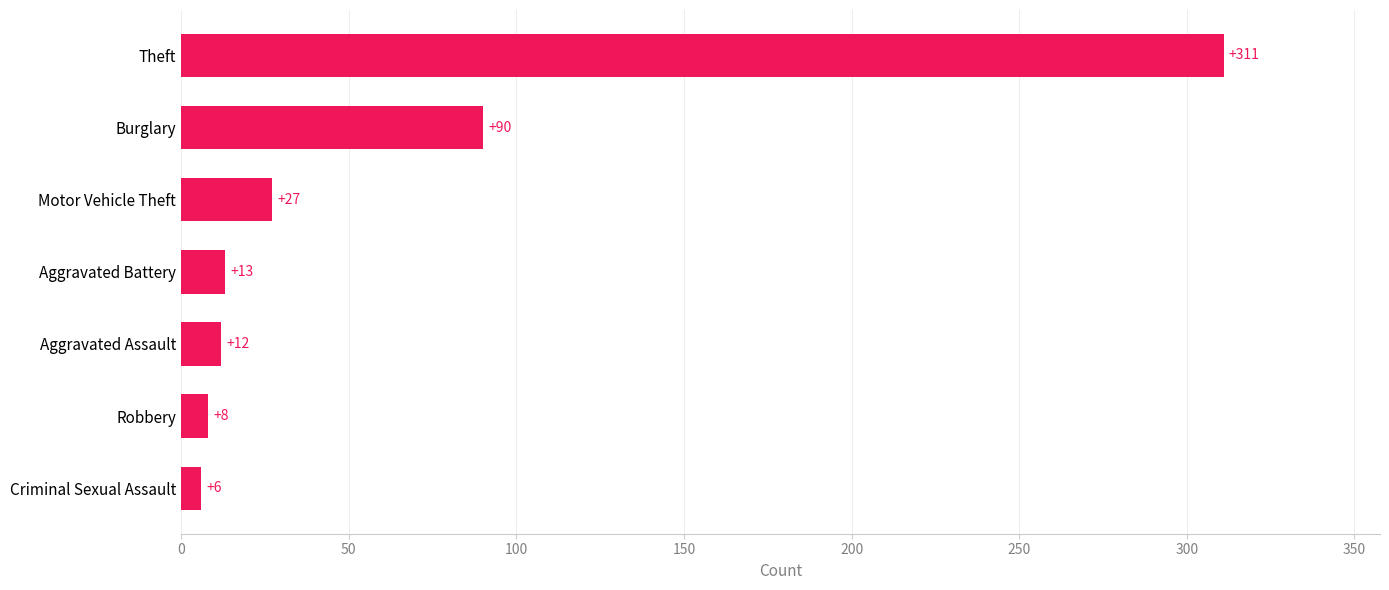

What is the difference between the maximum and minimum values?

305